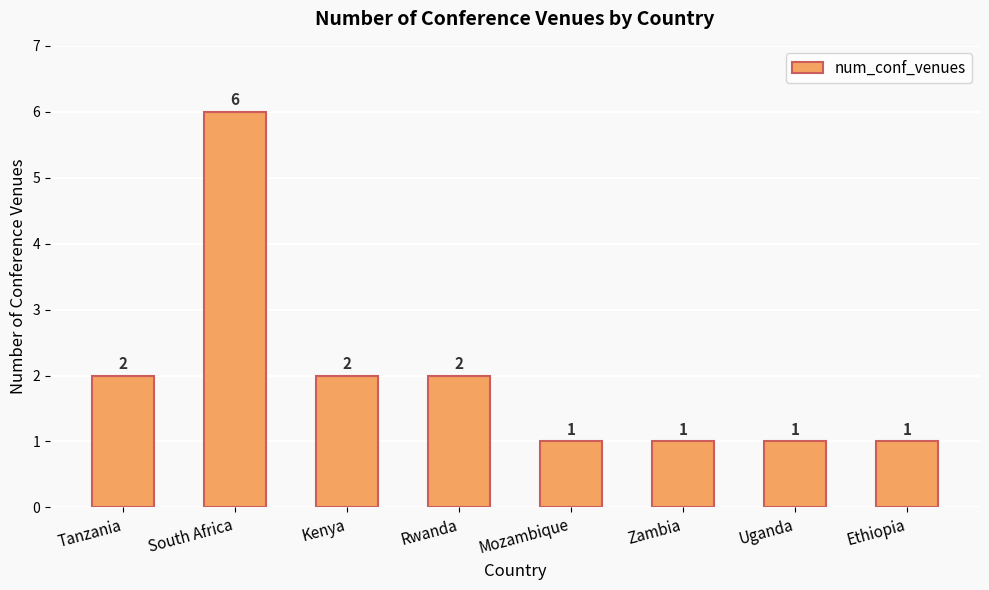

Are the bars grouped side by side (vs. stacked)?

No